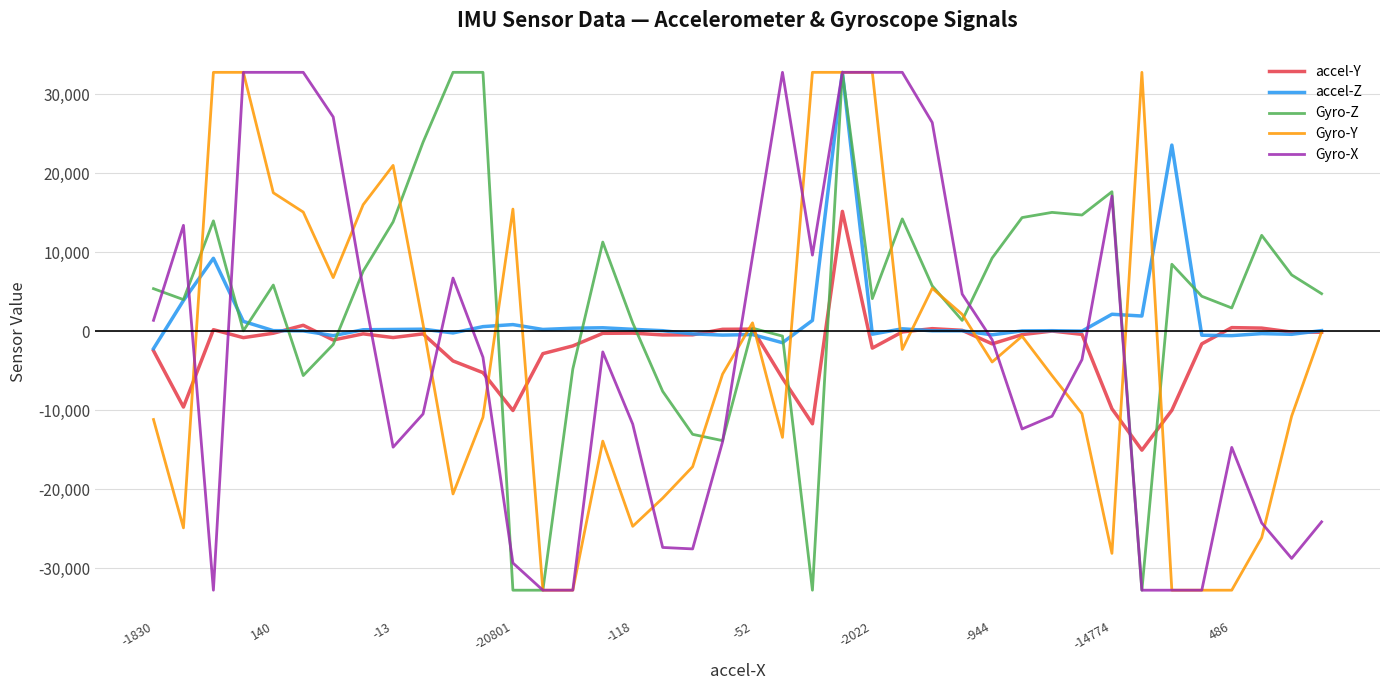

How many categories are shown in the chart?

40